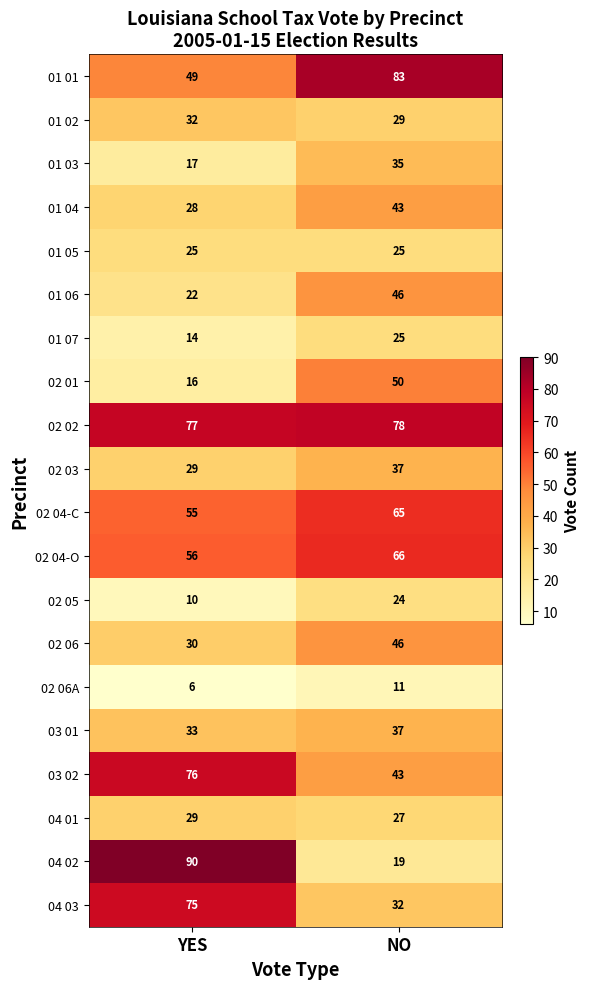

What is the sum of all 02 04-O values?

122